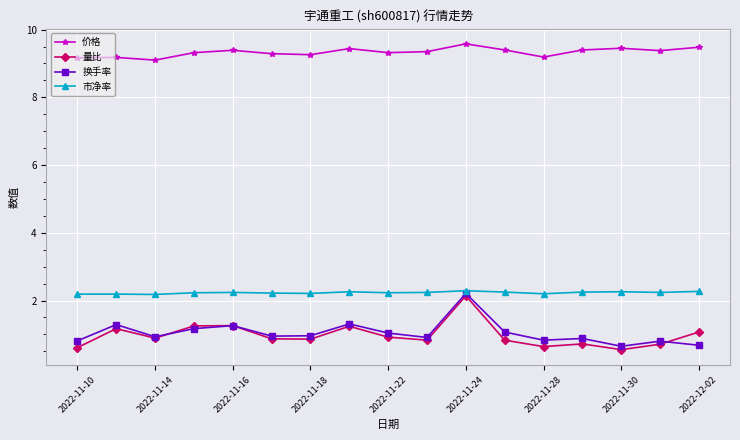

What are all the series names shown in the legend?

价格, 量比, 换手率, 市净率